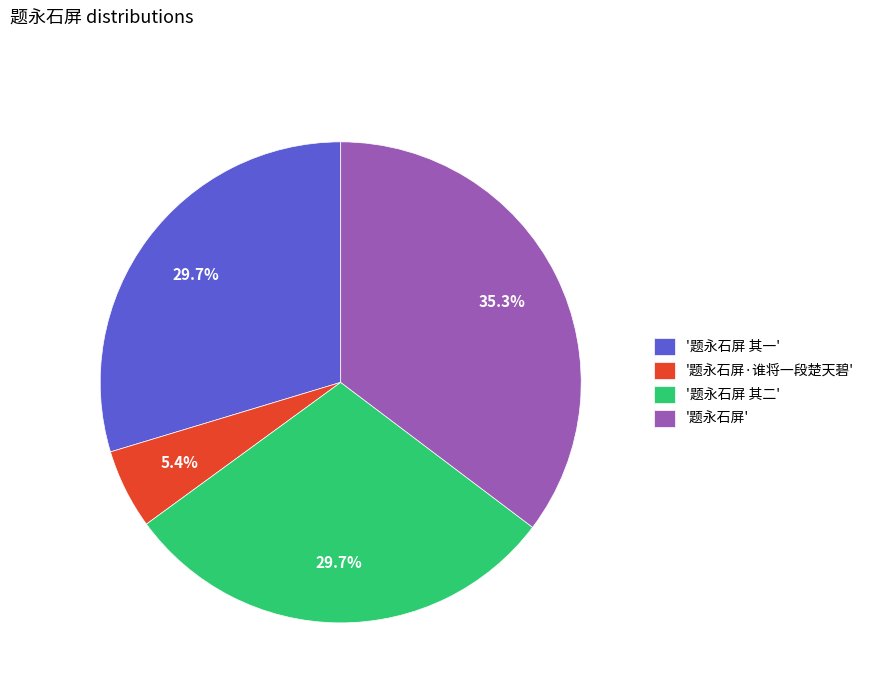

Is there a majority slice in this chart?

No